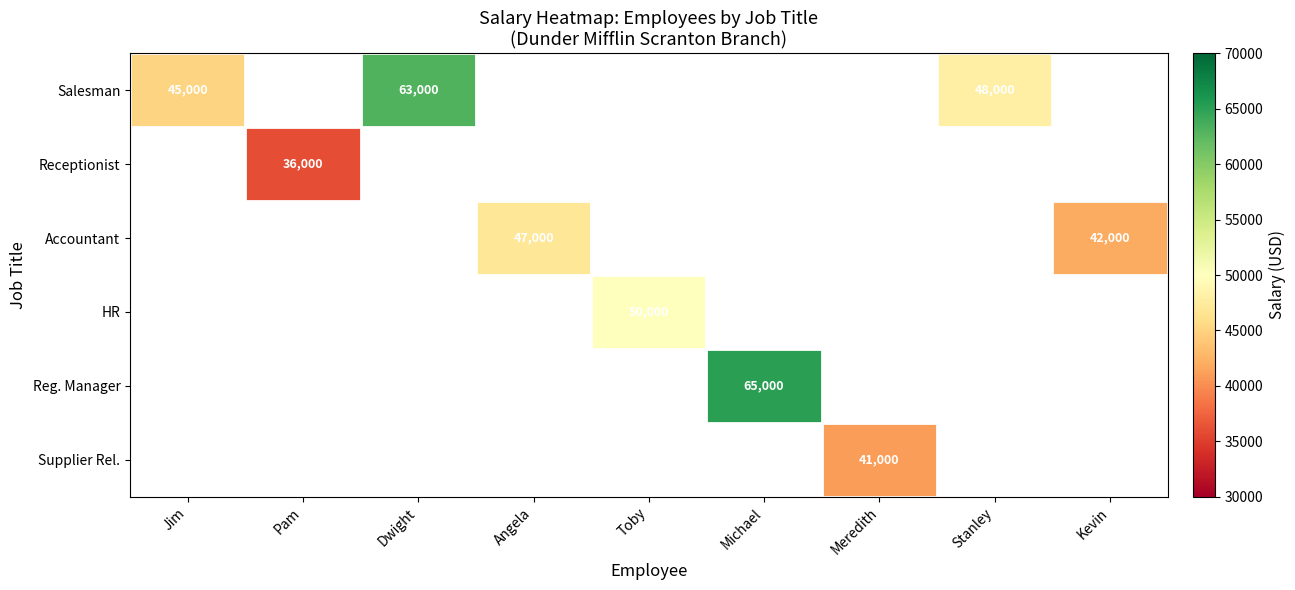

True or false: Salesman has a value of 19591 at Jim.

False